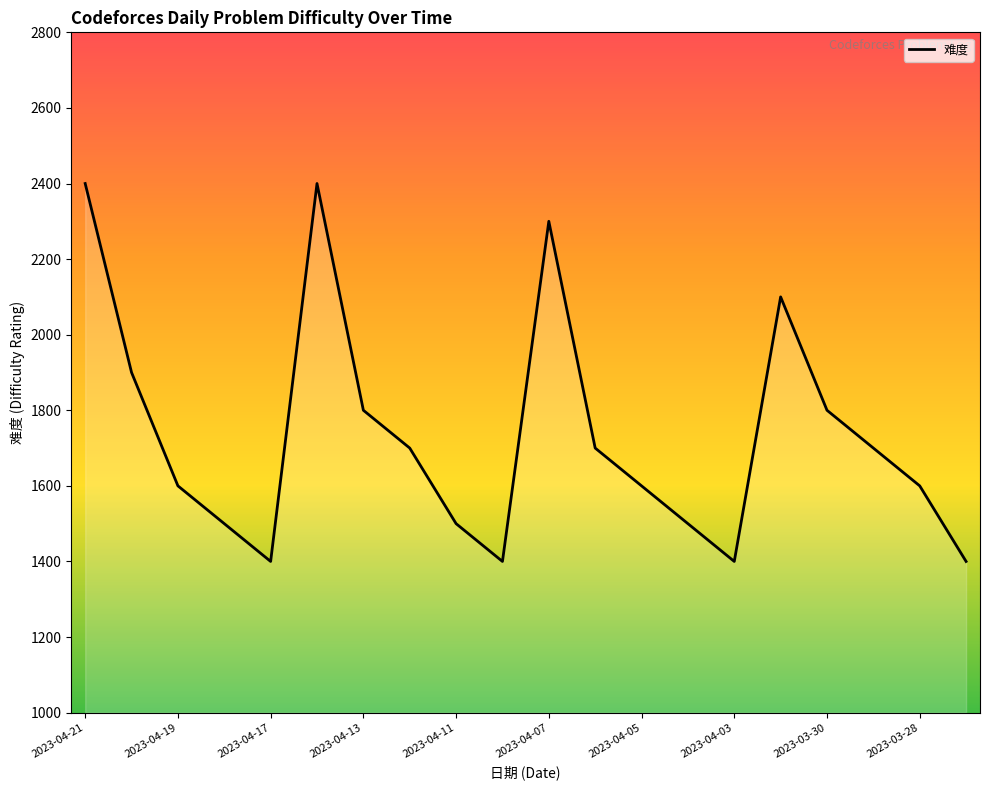

Reading left to right, extract all data points from this chart.

2400	1900	1600	1500	1400	2400	1800	1700	1500	1400	2300	1700	1600	1500	1400	2100	1800	1700	1600	1400